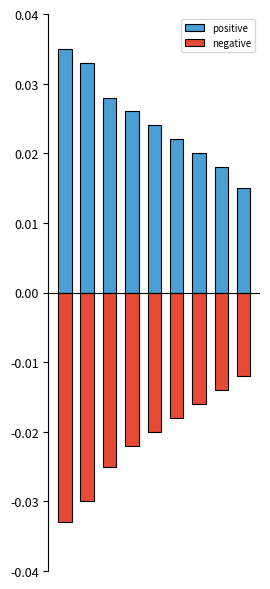

Which series has the widest spread of values?

negative